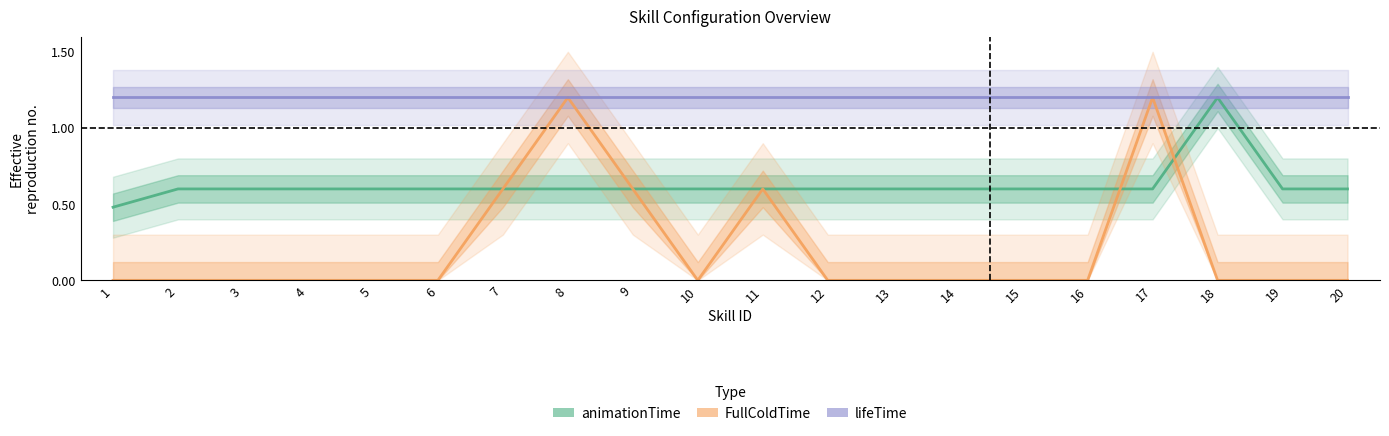

What is the lowest value of the animationTime series?

0.5